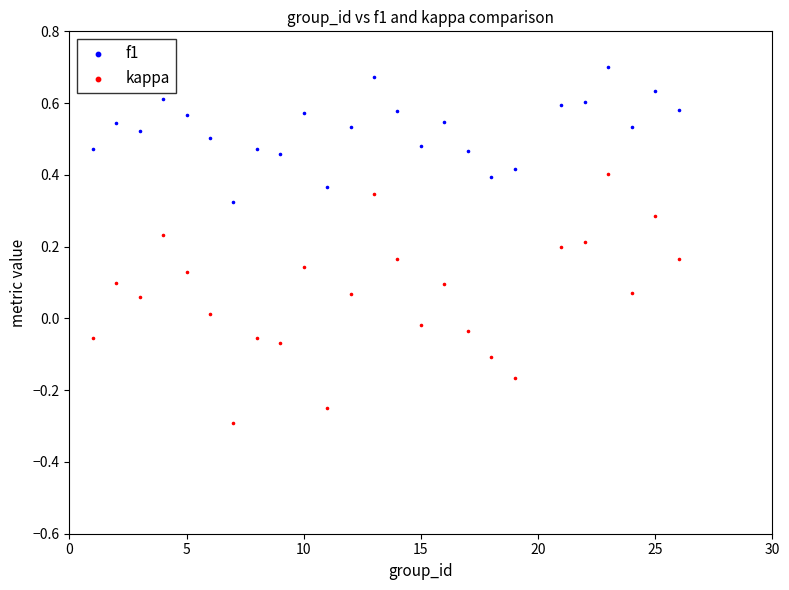

Which series reaches the minimum Y coordinate?

kappa